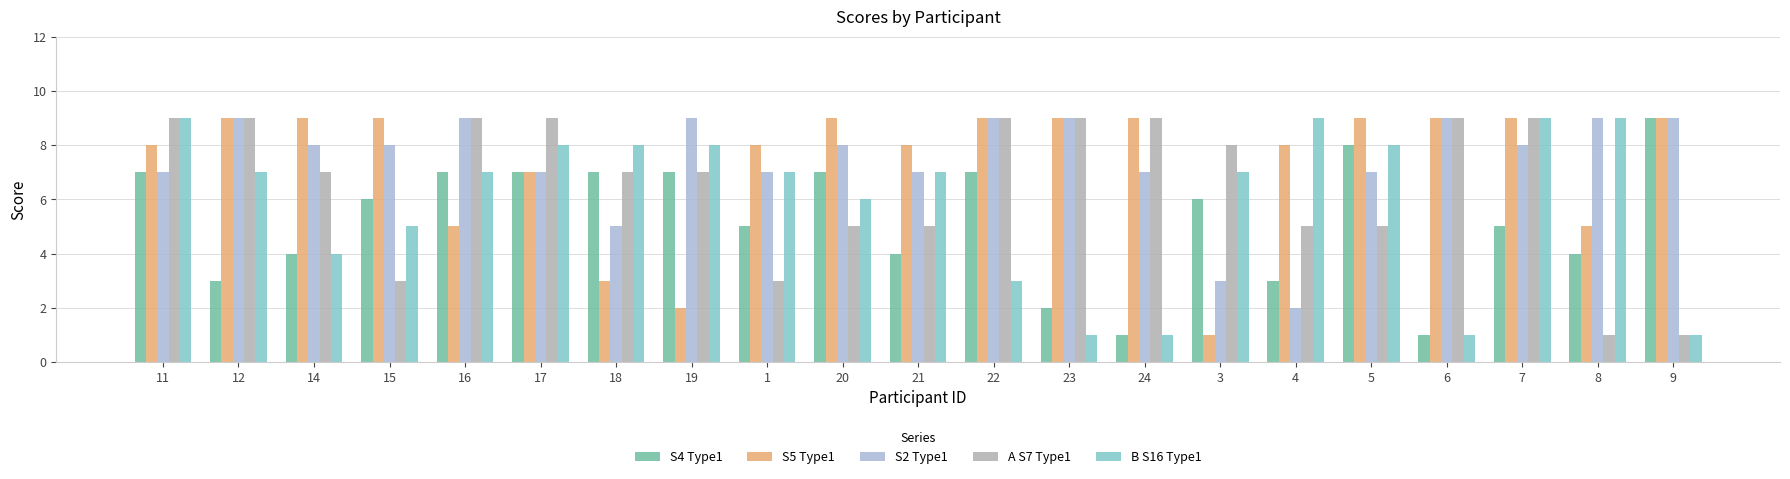

What is the greatest value displayed?

9